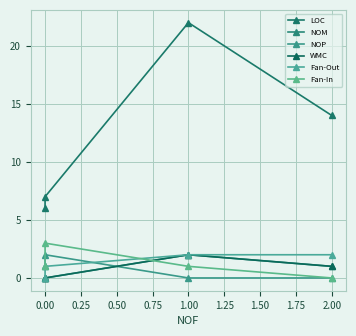

Which series has the widest spread of values?

LOC